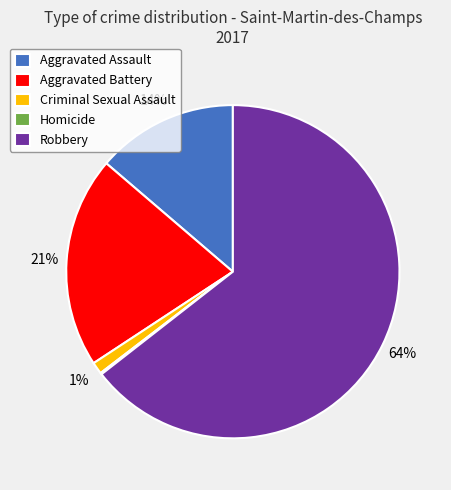

To the nearest percent, what is the difference between the Aggravated Assault and Aggravated Battery slice percentages?

7%